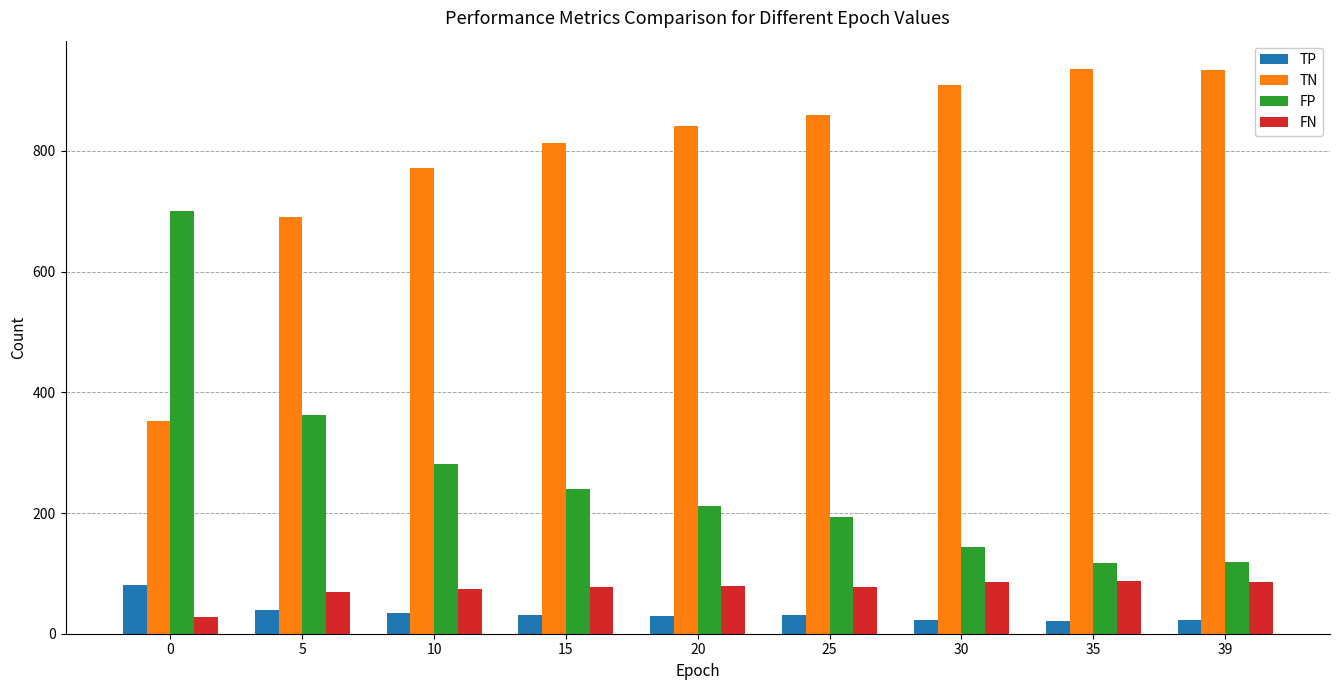

What is the difference between the second highest and second lowest values in the FP series?

243